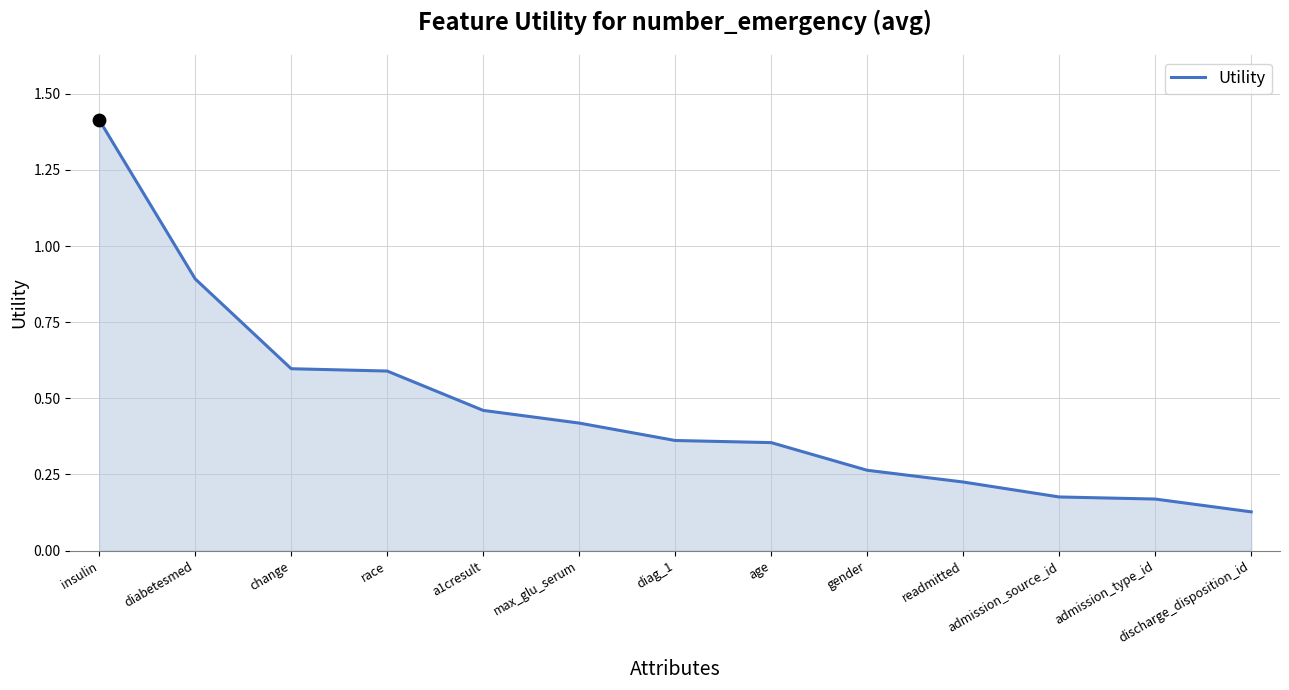

Between a1cresult and change, which is larger?

change